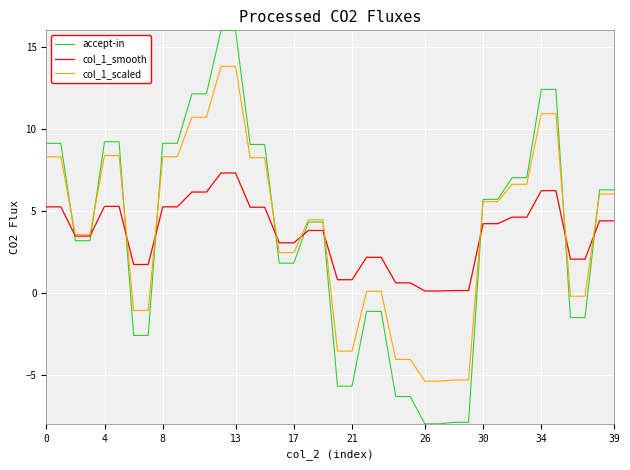

Which series has the largest range (max minus min)?

accept-in